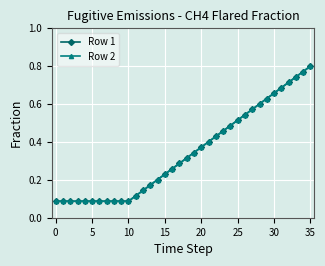

At which category is the sum across all series the highest?

35